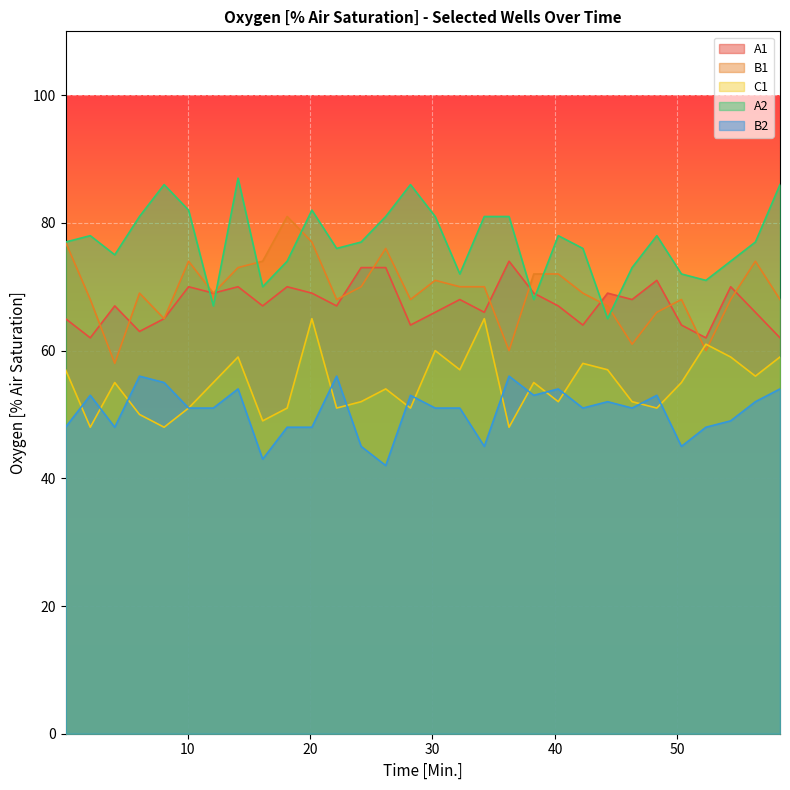

Does the chart display data point markers on the line(s)?

No